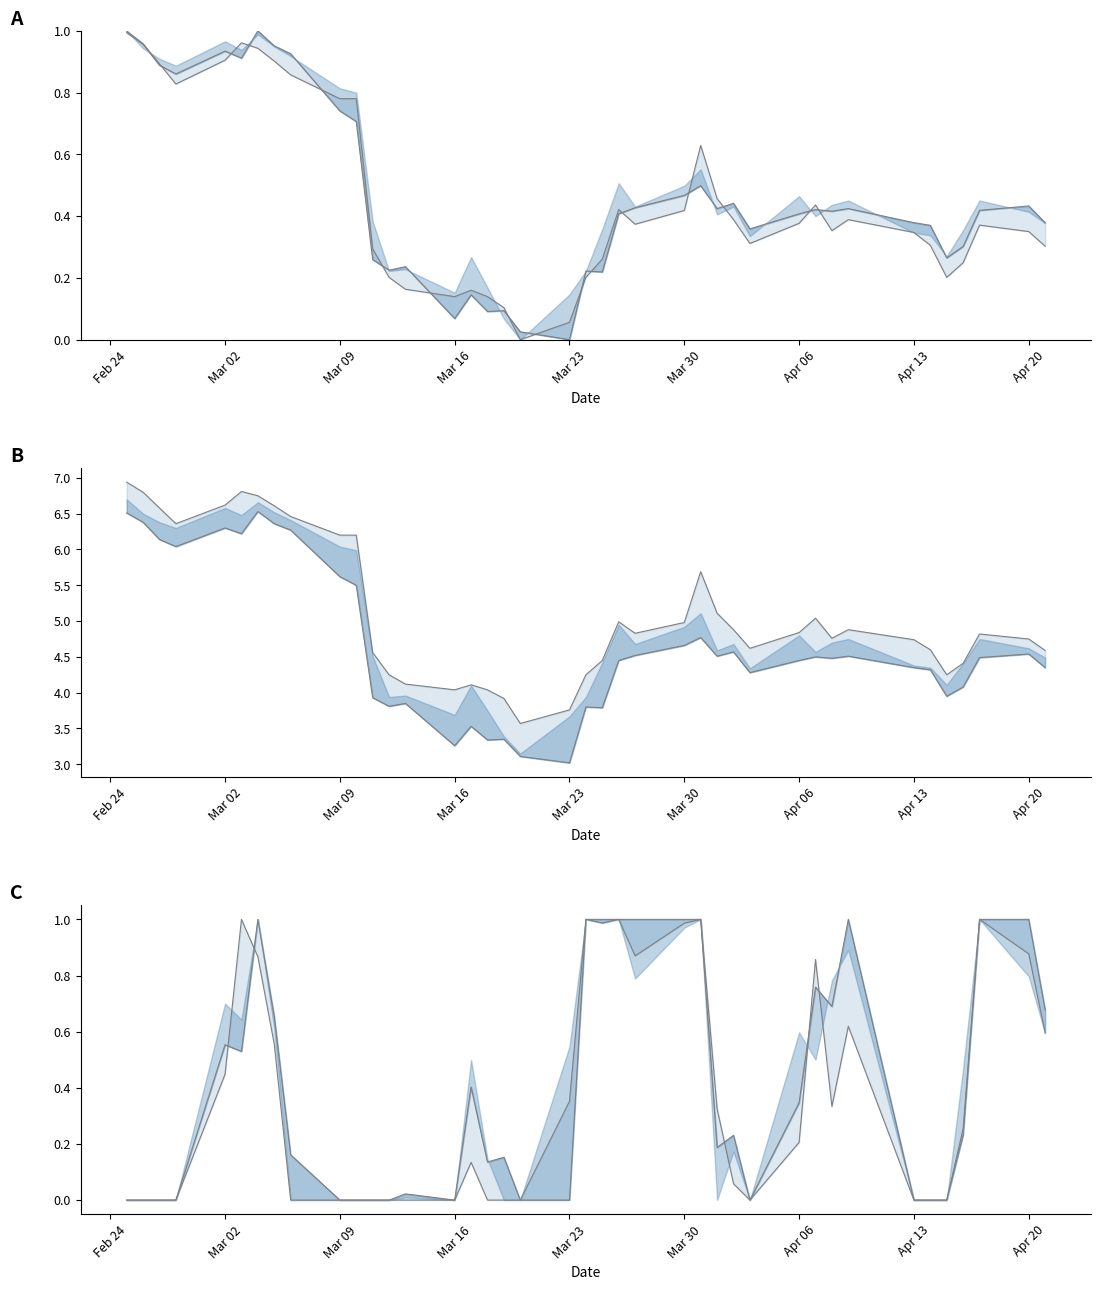

True or false: Low has a value of 0.3 at 30.

False